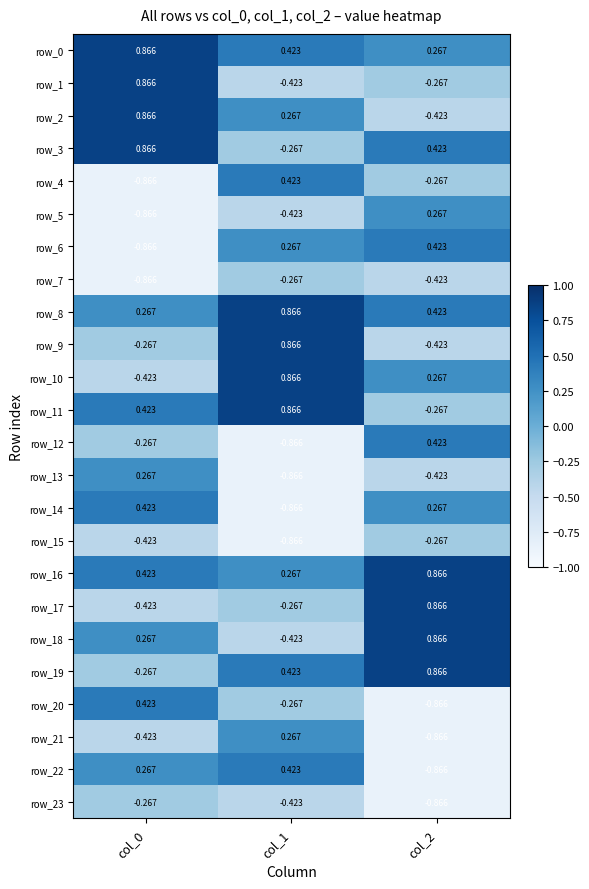

Reading left to right, what are all the values shown in this chart?

row_0: 0.9	0.4	0.3
row_1: 0.9	-0.4	-0.3
row_2: 0.9	0.3	-0.4
row_3: 0.9	-0.3	0.4
row_4: -0.9	0.4	-0.3
row_5: -0.9	-0.4	0.3
row_6: -0.9	0.3	0.4
row_7: -0.9	-0.3	-0.4
row_8: 0.3	0.9	0.4
row_9: -0.3	0.9	-0.4
row_10: -0.4	0.9	0.3
row_11: 0.4	0.9	-0.3
row_12: -0.3	-0.9	0.4
row_13: 0.3	-0.9	-0.4
row_14: 0.4	-0.9	0.3
row_15: -0.4	-0.9	-0.3
row_16: 0.4	0.3	0.9
row_17: -0.4	-0.3	0.9
row_18: 0.3	-0.4	0.9
row_19: -0.3	0.4	0.9
row_20: 0.4	-0.3	-0.9
row_21: -0.4	0.3	-0.9
row_22: 0.3	0.4	-0.9
row_23: -0.3	-0.4	-0.9